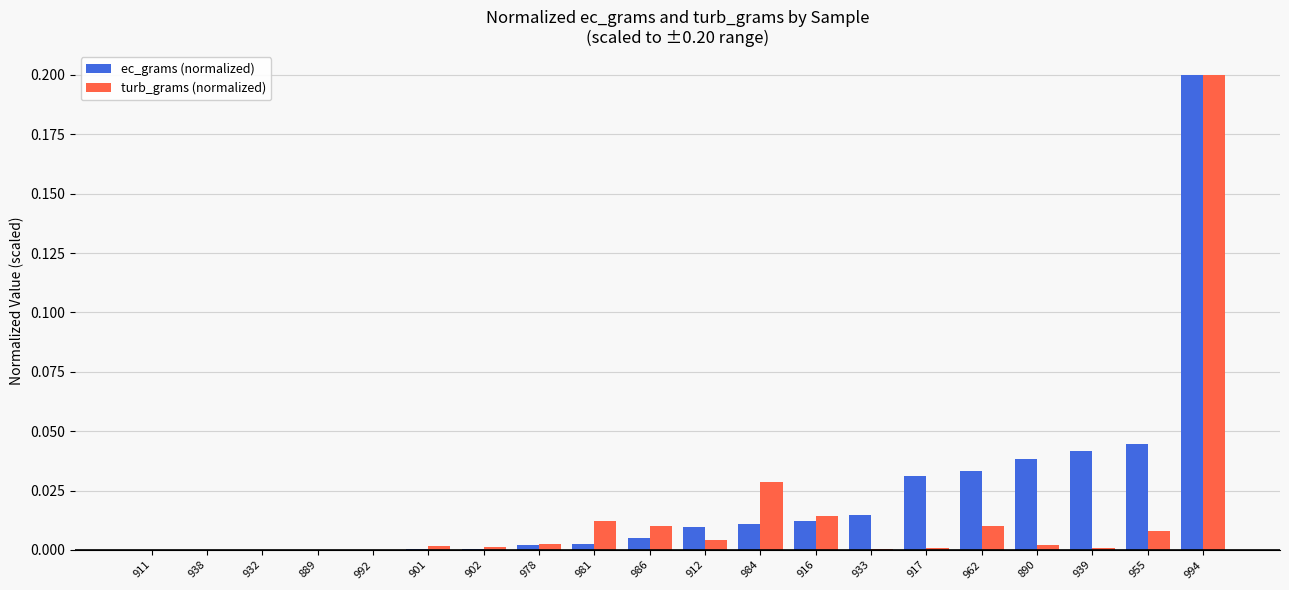

How many groups of bars are there?

20